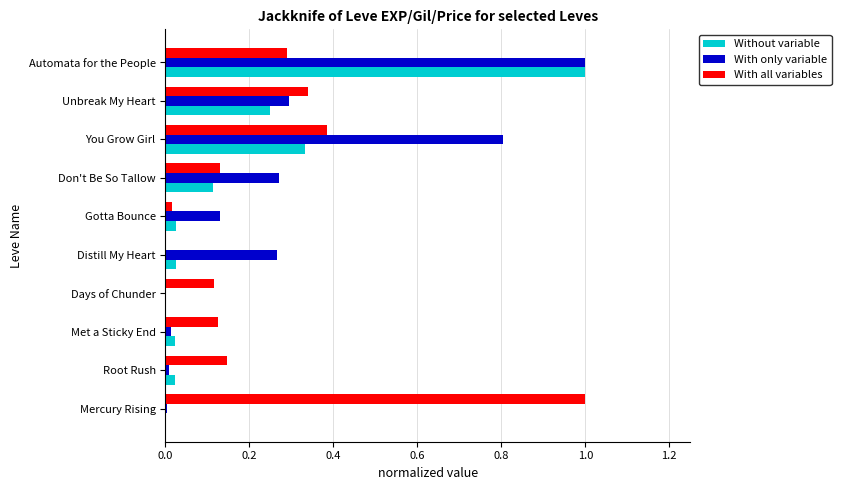

Is it true that Without variable equals 0.0 at Days of Chunder?

True